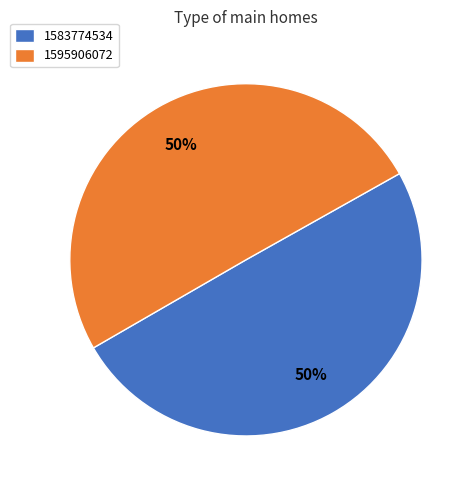

To the nearest percent, what percentage of the pie is 1583774534?

50%